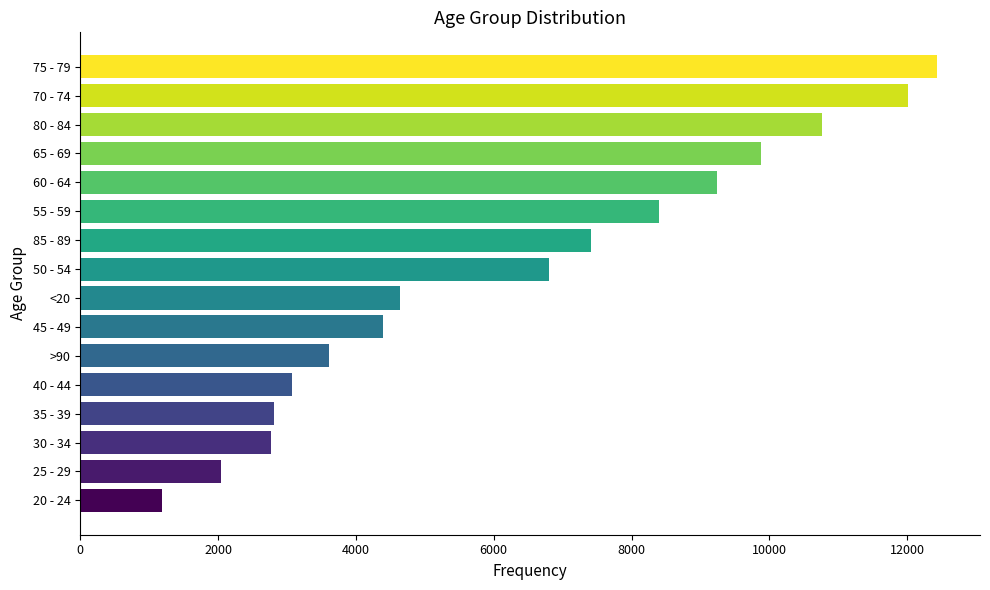

What is the sum of all values?

101482